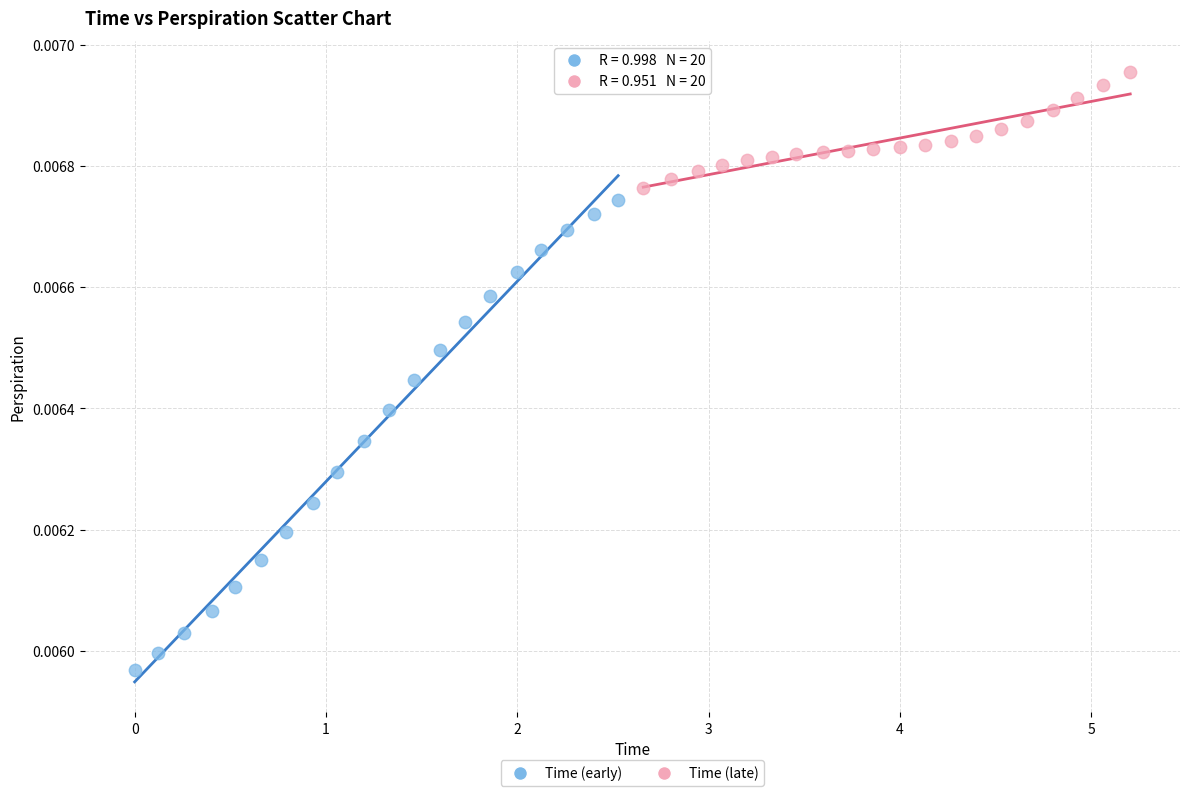

Which series has the widest spread of Y values?

Time (early)